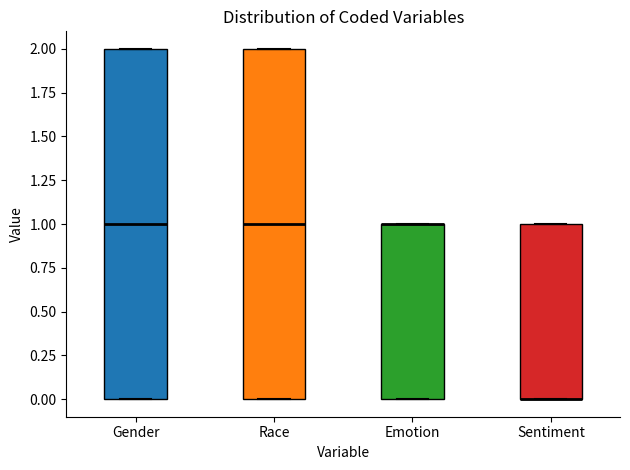

Reading left to right, read every box against the y-axis: the position of its median line, the range the box covers, and the ends of its whiskers. The values are not printed on the chart, so give them approximately, as read against the axis.

Gender: median 1, box 0 to 2, whiskers 0 to 2
Race: median 1, box 0 to 2, whiskers 0 to 2
Emotion: median 1 (drawn on the box's upper edge), box 0 to 1, whiskers 0 to 1
Sentiment: median 0 (drawn on the box's lower edge), box 0 to 1, whiskers 0 to 1